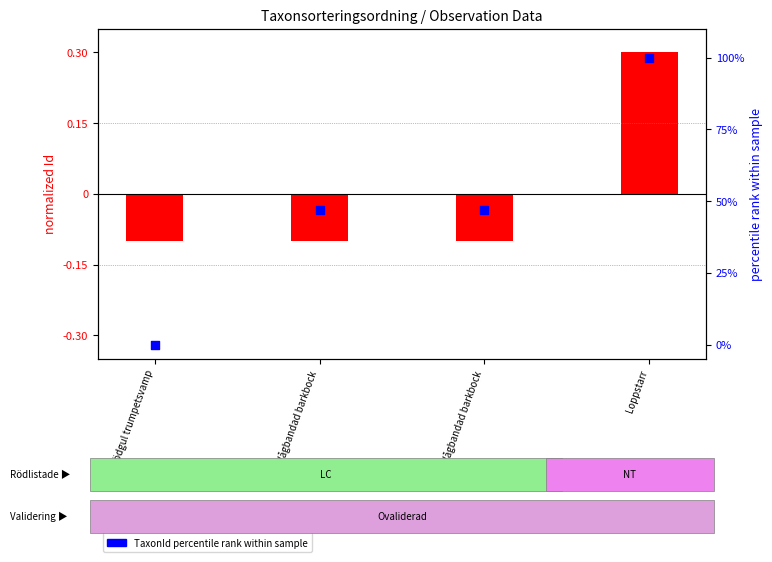

At which category is the sum across all series the highest?

Loppstarr